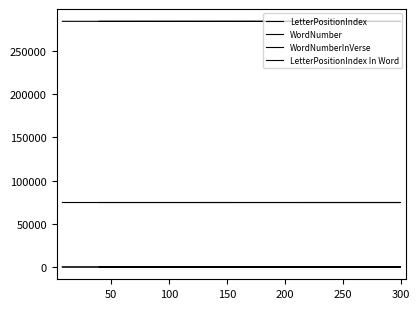

Where is LetterPositionIndex nearest to the value 284228?

300